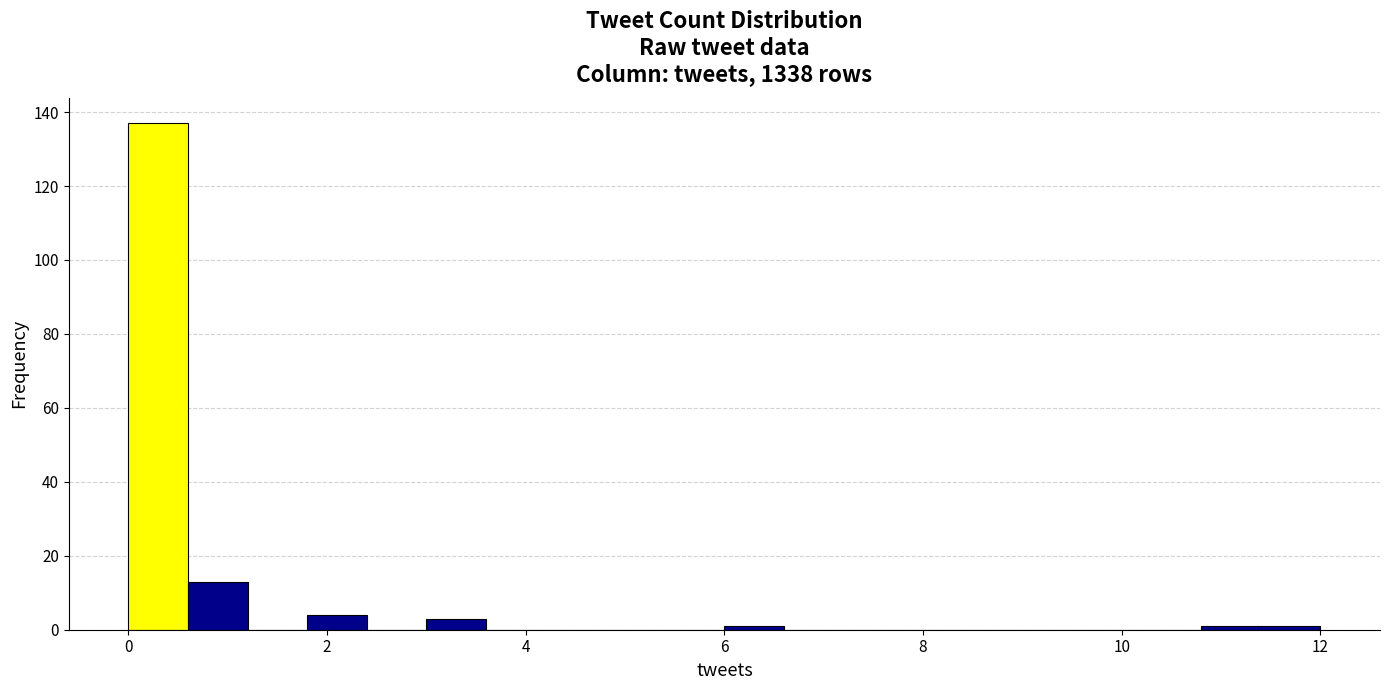

Read against the x-axis, roughly where is the centre of the tallest bar?

0.4